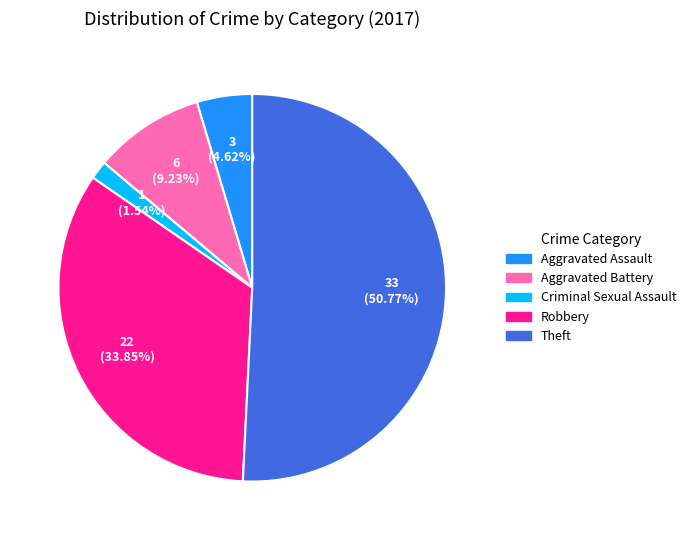

How much of the chart is everything except Aggravated Battery?

90.8%